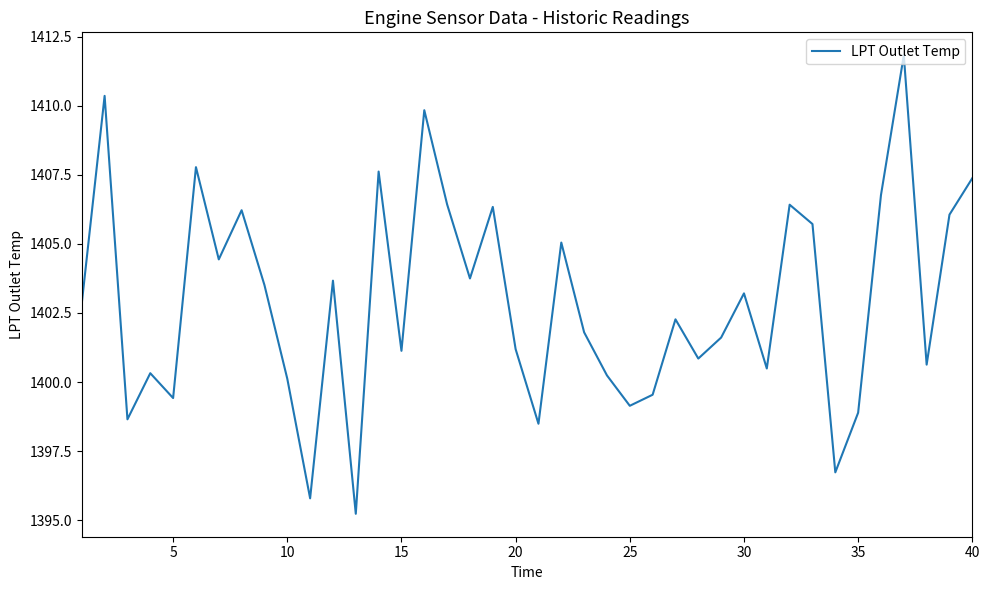

What is the minimum value shown in the chart?

1395.2